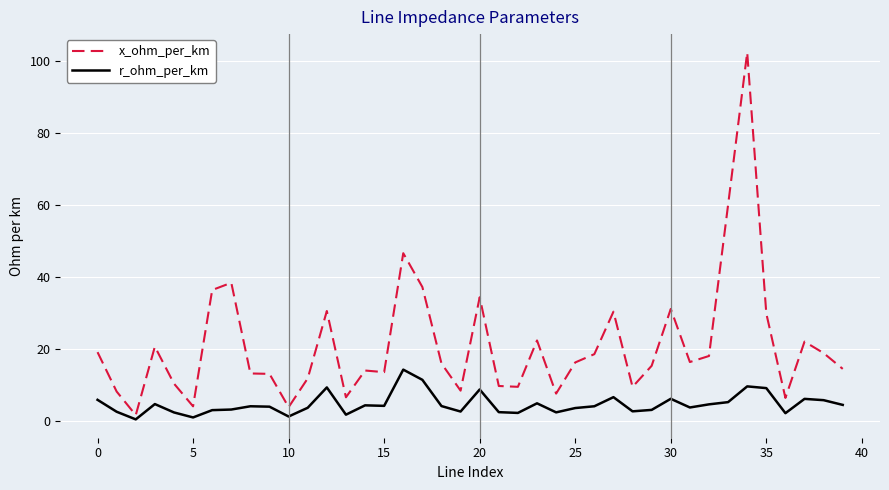

Rank the series by their maximum value, from lowest to highest.

r_ohm_per_km, x_ohm_per_km